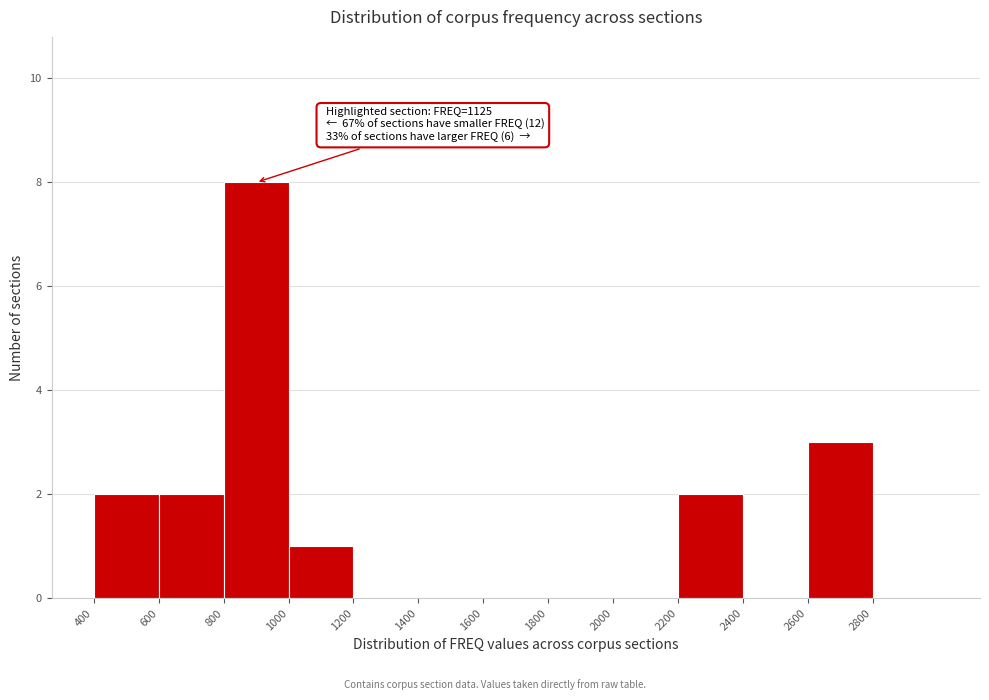

Which range on the x-axis has the tallest bar?

800 to 1000